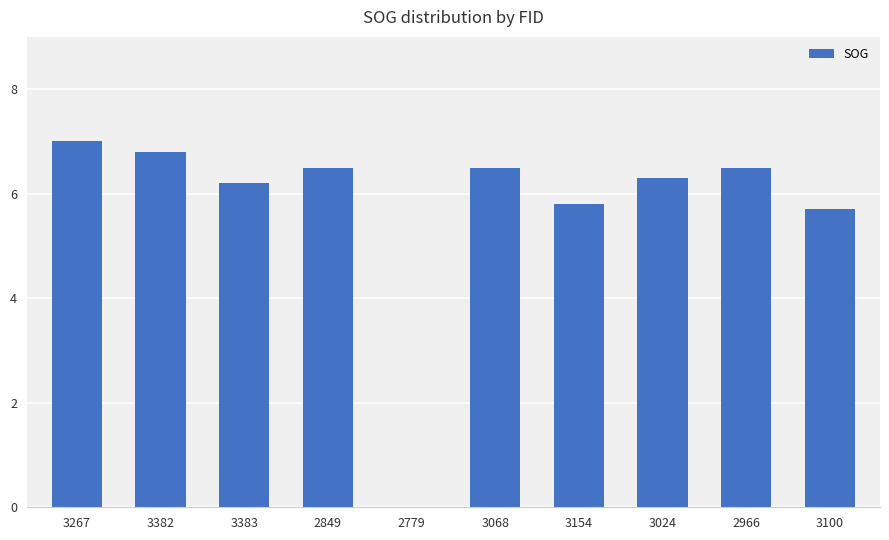

What is the difference between the values at 3024 and 3382?

0.5